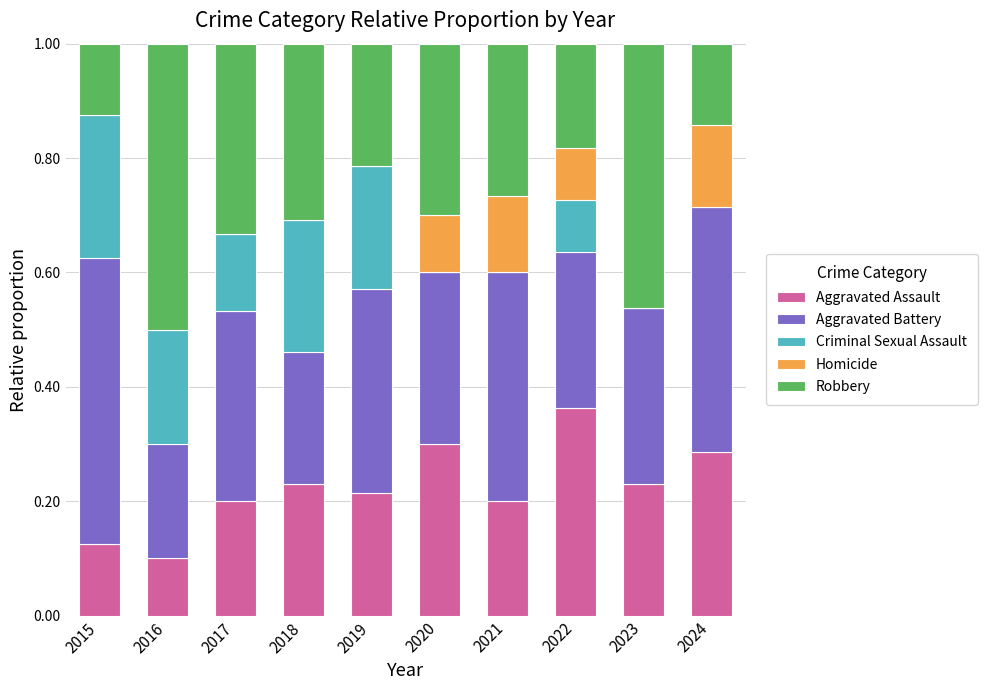

What is the total value across all series at 2022?

1.0